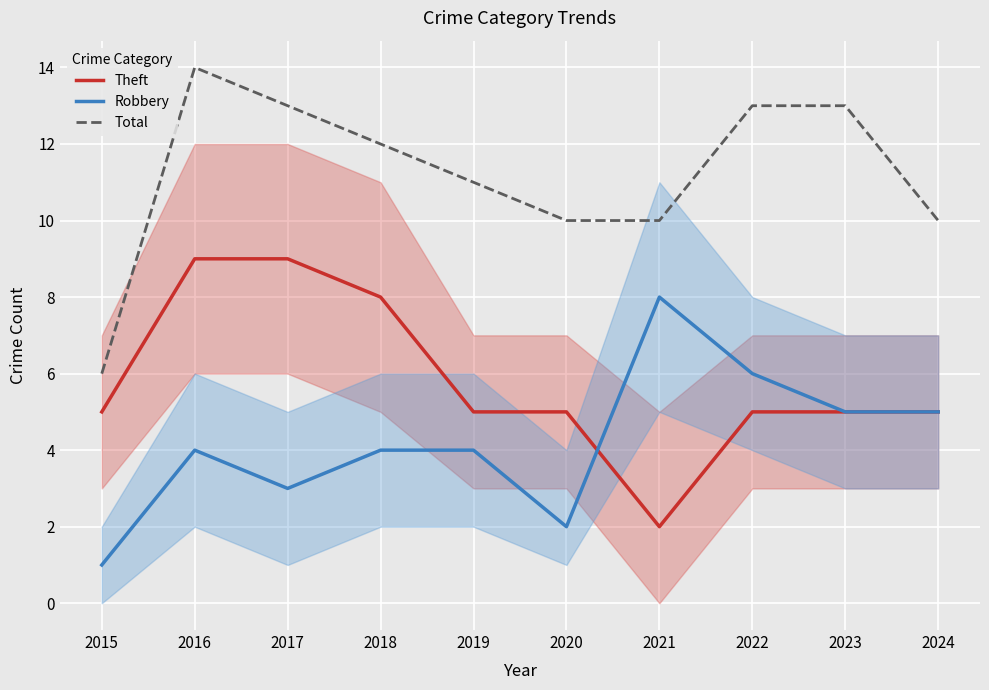

True or false: Robbery and Total cross at least once.

False